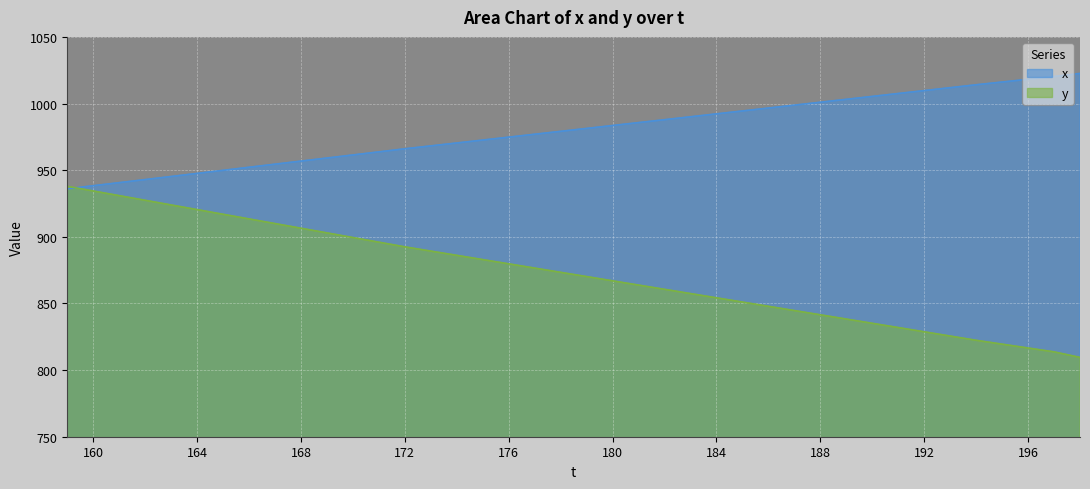

Rank the series by their average value, from lowest to highest.

y, x